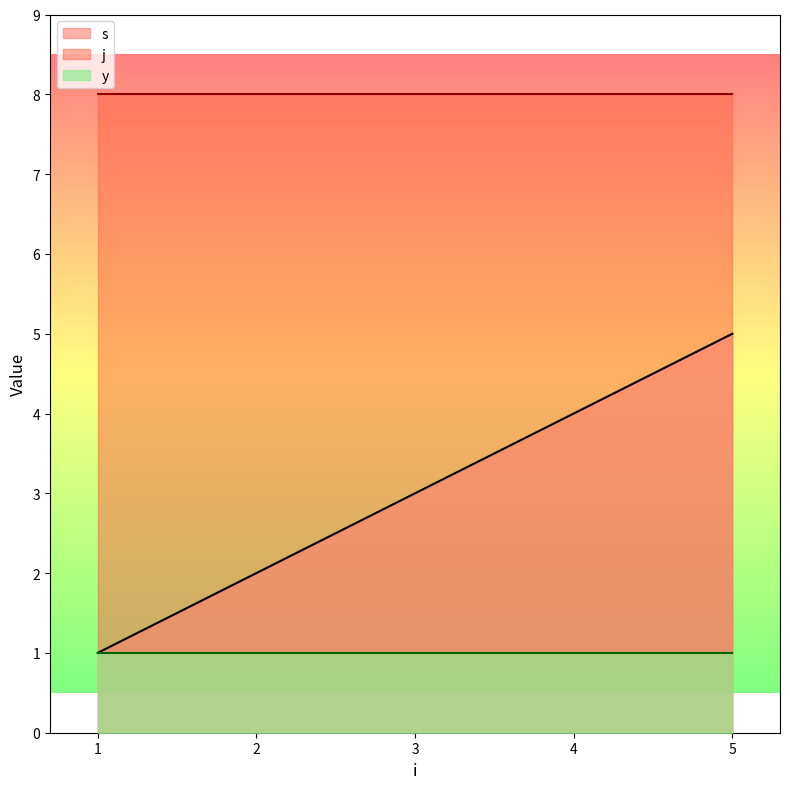

What is the difference between the highest and lowest values at 1?

7